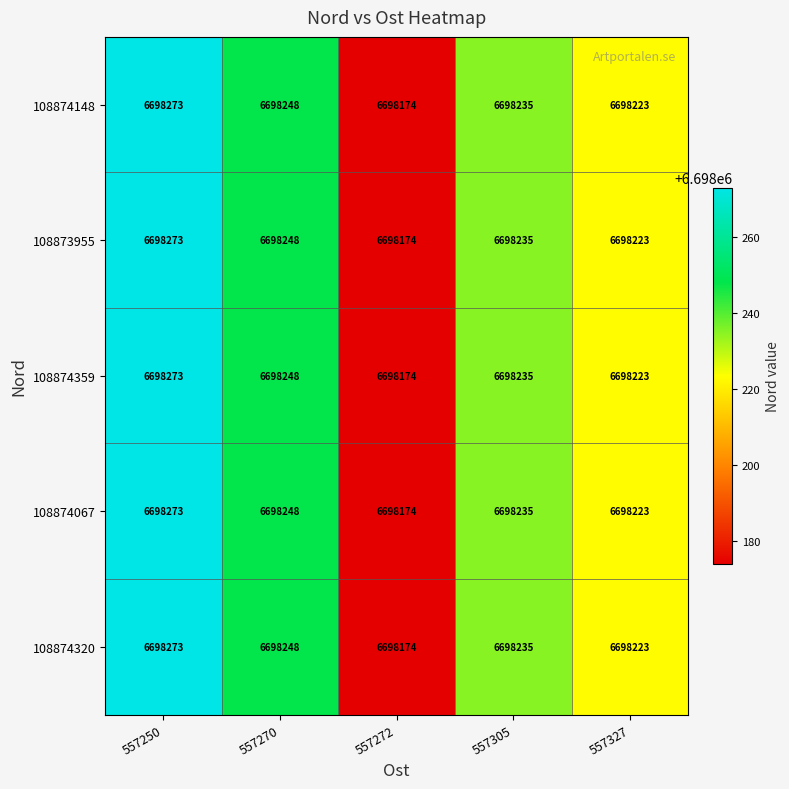

Reading left to right, extract all data points from this chart.

108874148: 557250=6698273	557270=6698248	557272=6698174	557305=6698235	557327=6698223
108873955: 557250=6698273	557270=6698248	557272=6698174	557305=6698235	557327=6698223
108874359: 557250=6698273	557270=6698248	557272=6698174	557305=6698235	557327=6698223
108874067: 557250=6698273	557270=6698248	557272=6698174	557305=6698235	557327=6698223
108874320: 557250=6698273	557270=6698248	557272=6698174	557305=6698235	557327=6698223